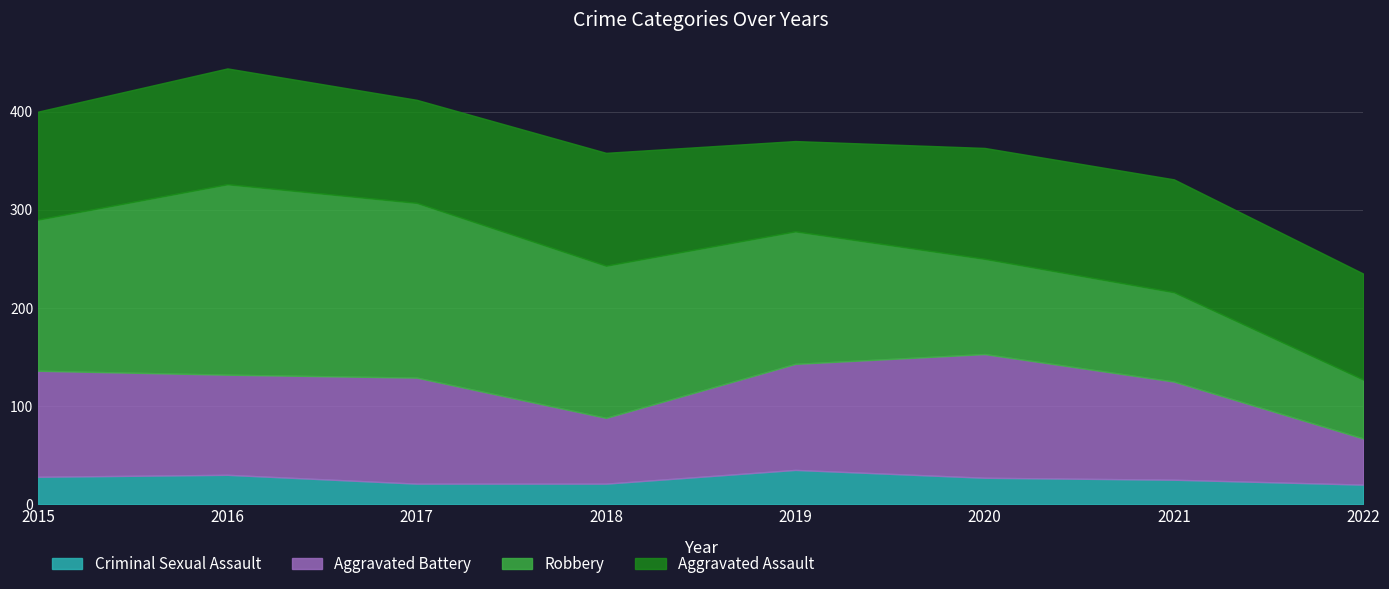

Is it true that Aggravated Battery equals 101 at 2018?

False